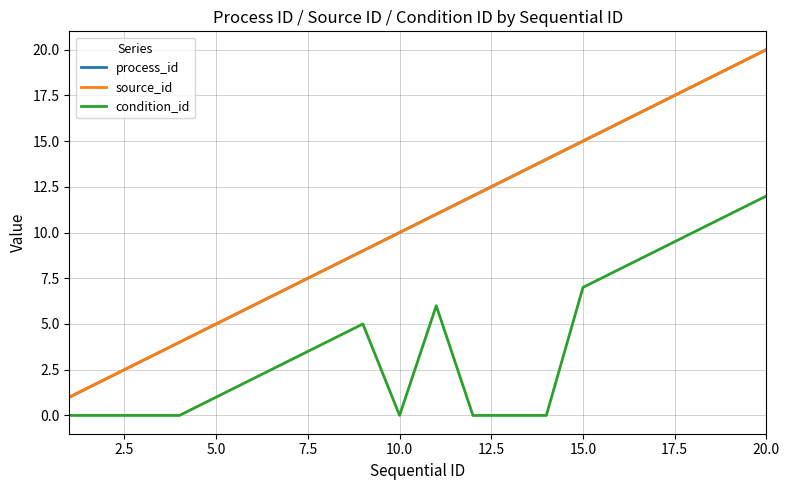

True or false: process_id and condition_id cross at least once.

False